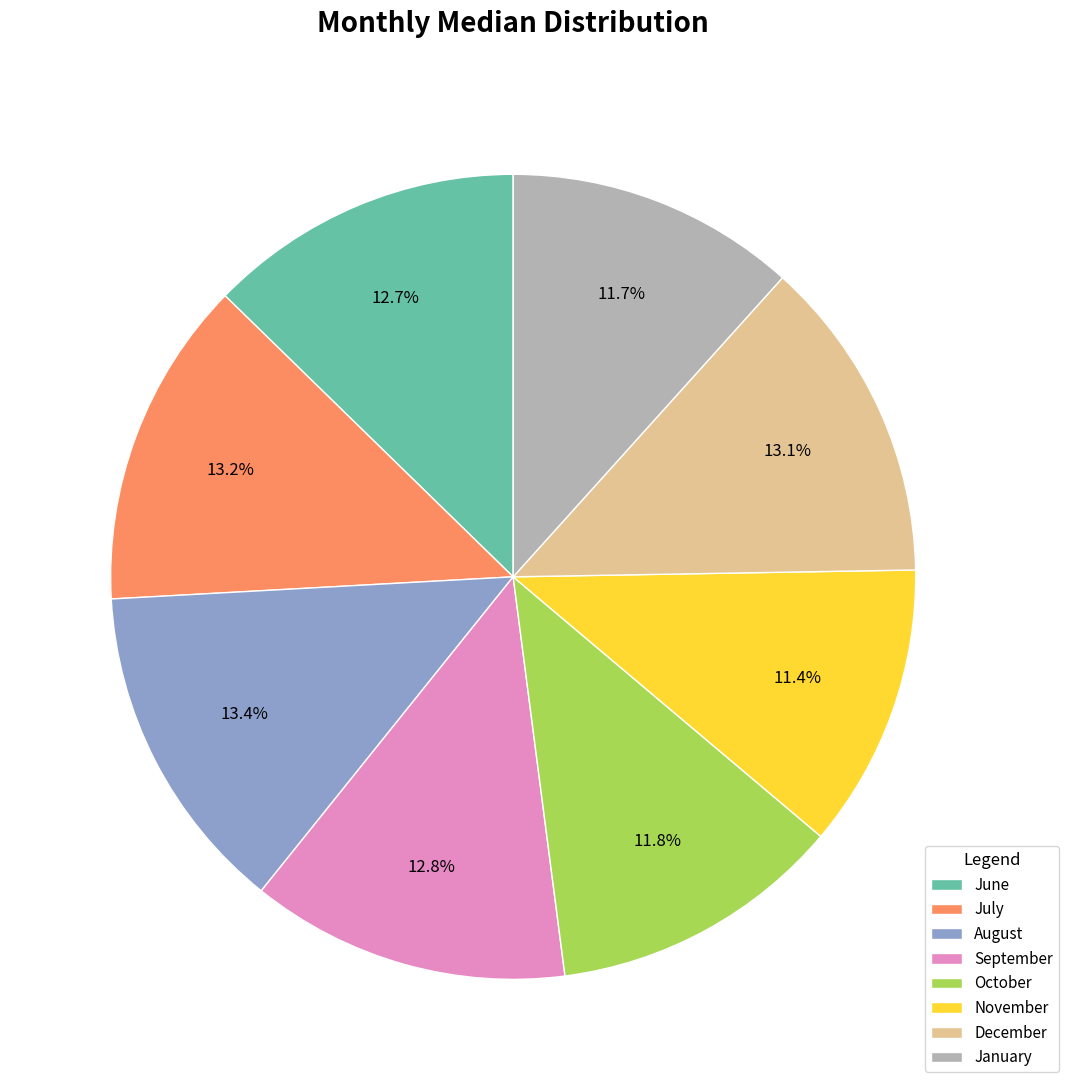

To the nearest percent, what is the difference between the January and December slice percentages?

1%